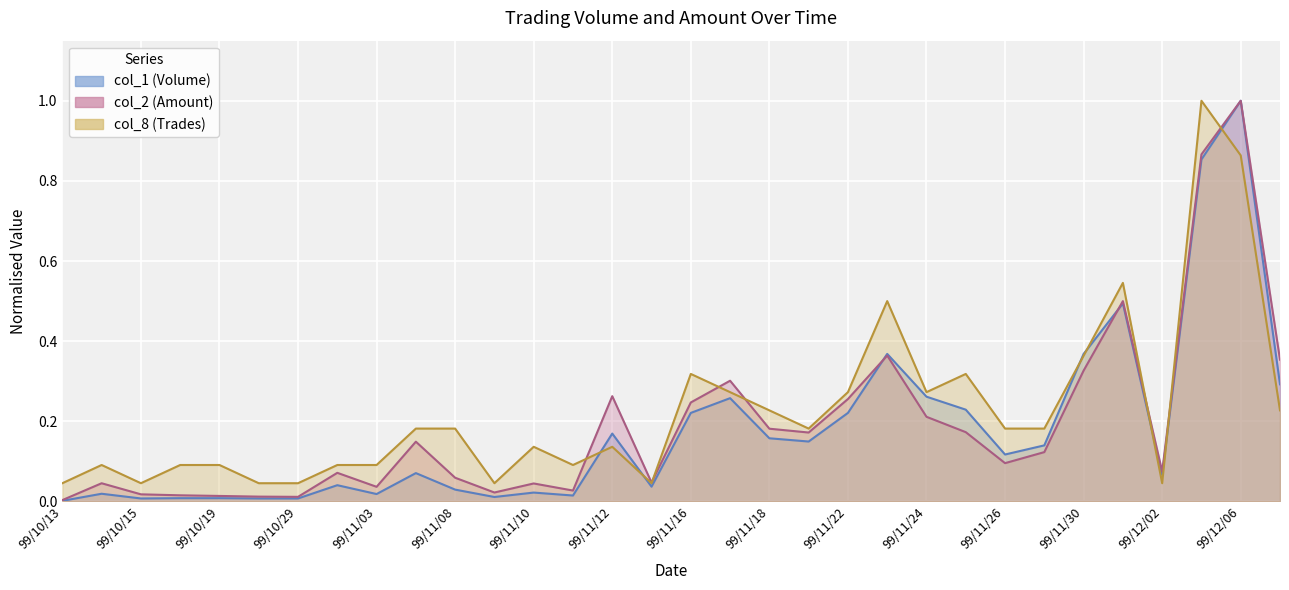

What is the label of the 14th point from the left?

99/11/11